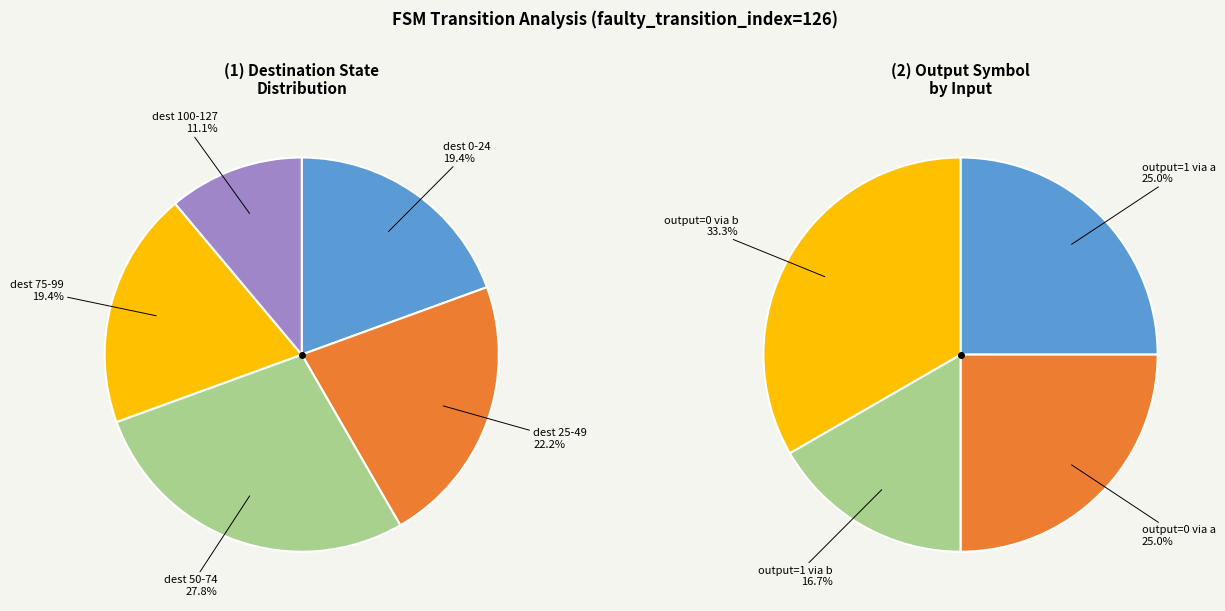

Does any single category account for the majority?

No